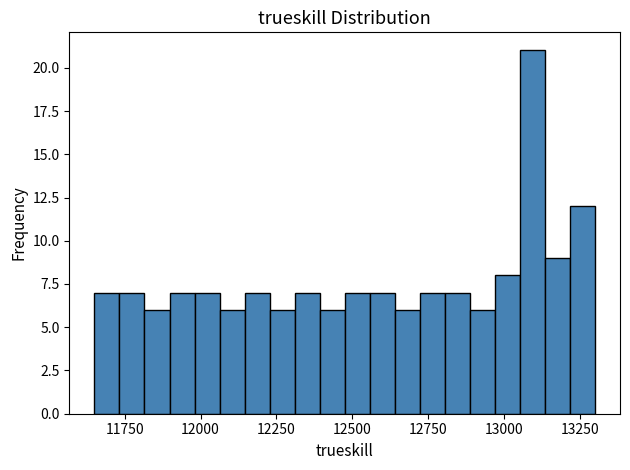

Read against the x-axis, roughly where is the centre of the tallest bar?

13100